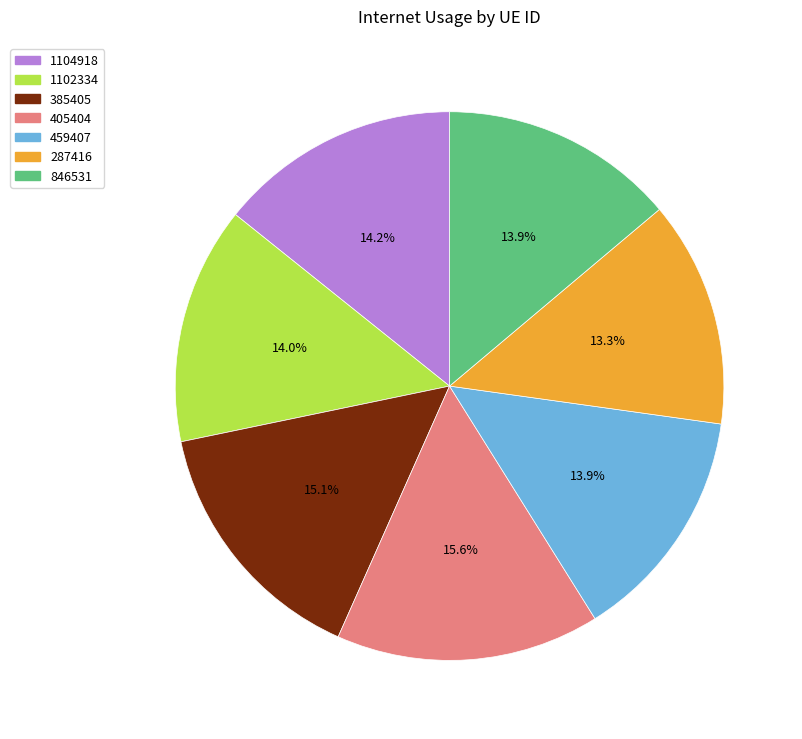

Count the number of slices in the pie.

7